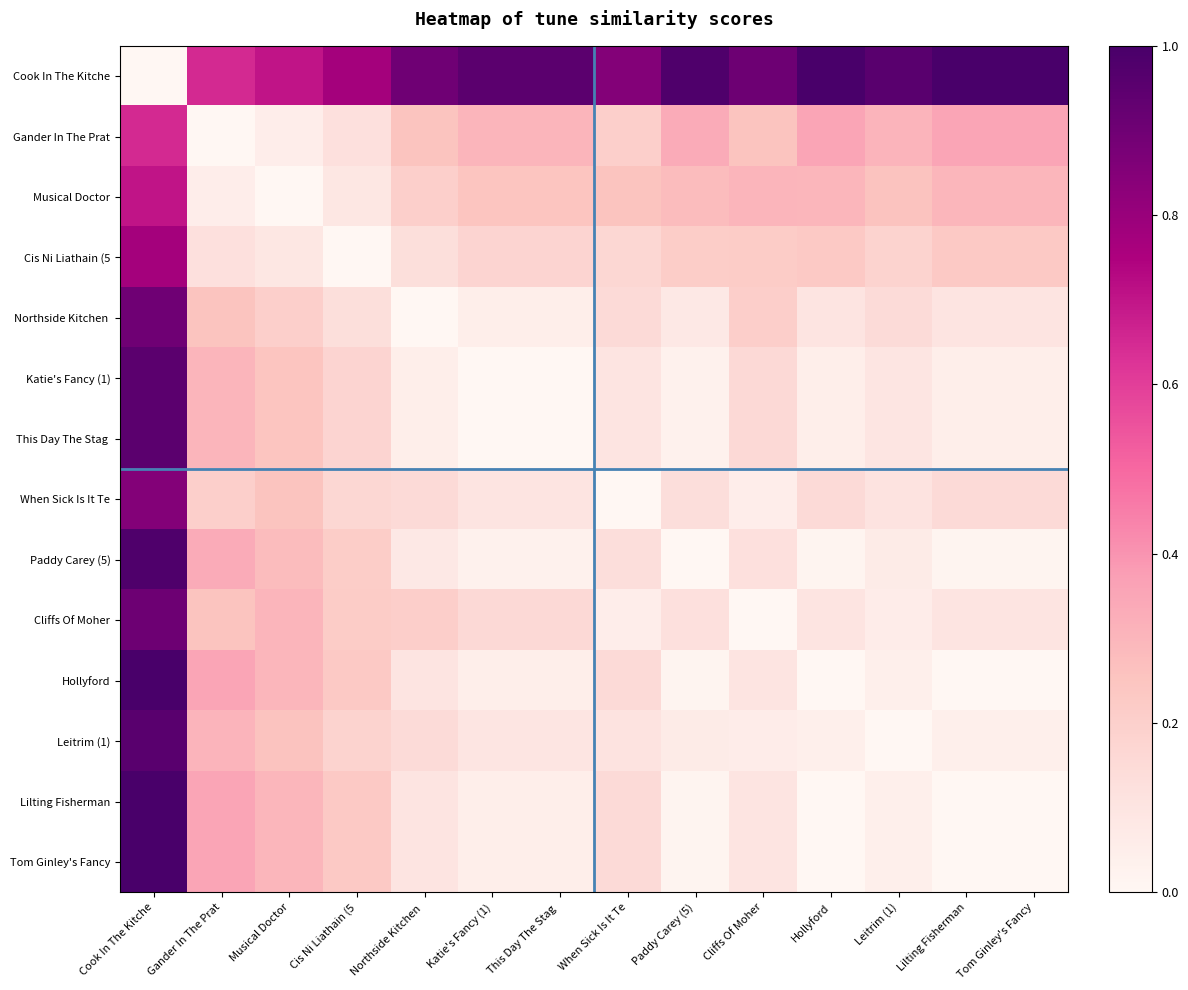

Between When Sick Is It Te and Hollyford, which is larger?

Hollyford